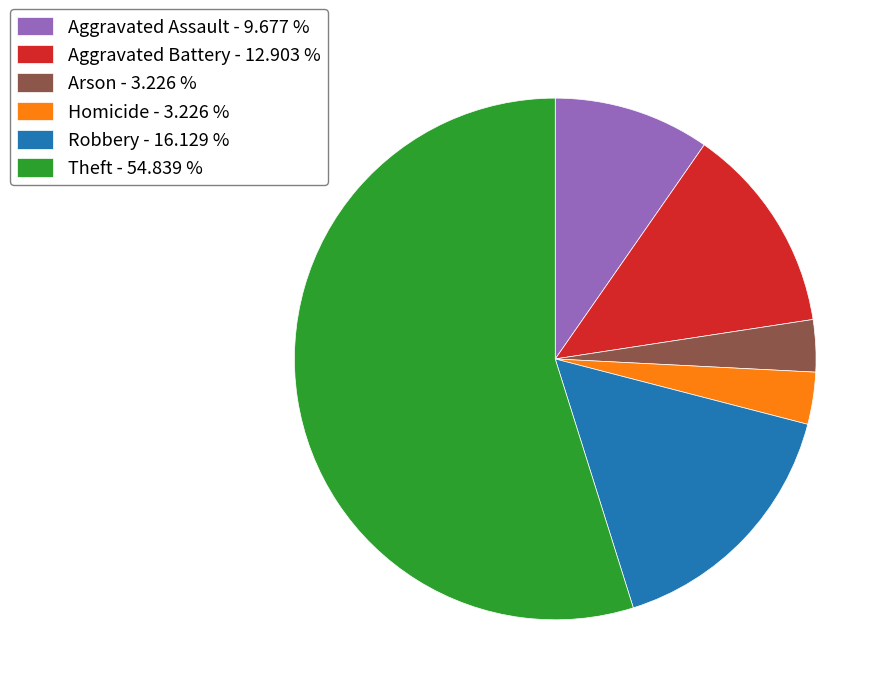

Do Robbery - 16.129 % and Arson - 3.226 % together represent more than half of the pie?

No